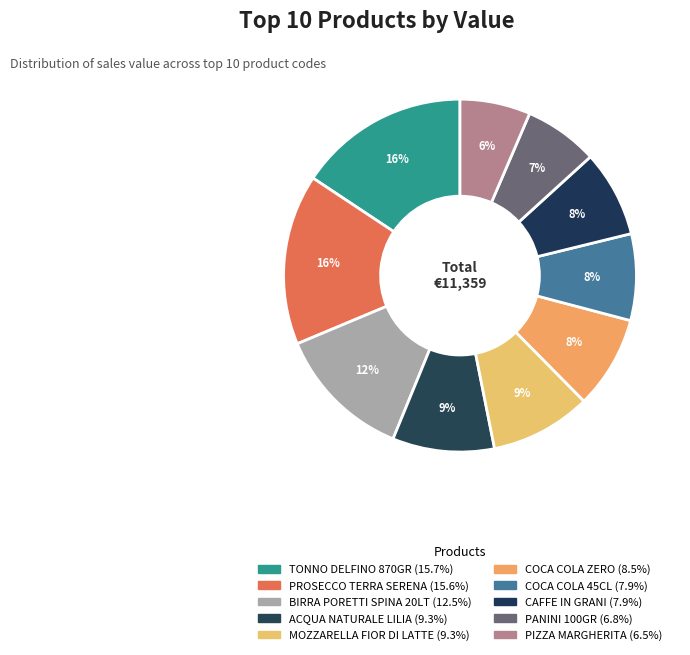

To the nearest percent, what is the average slice percentage?

10%